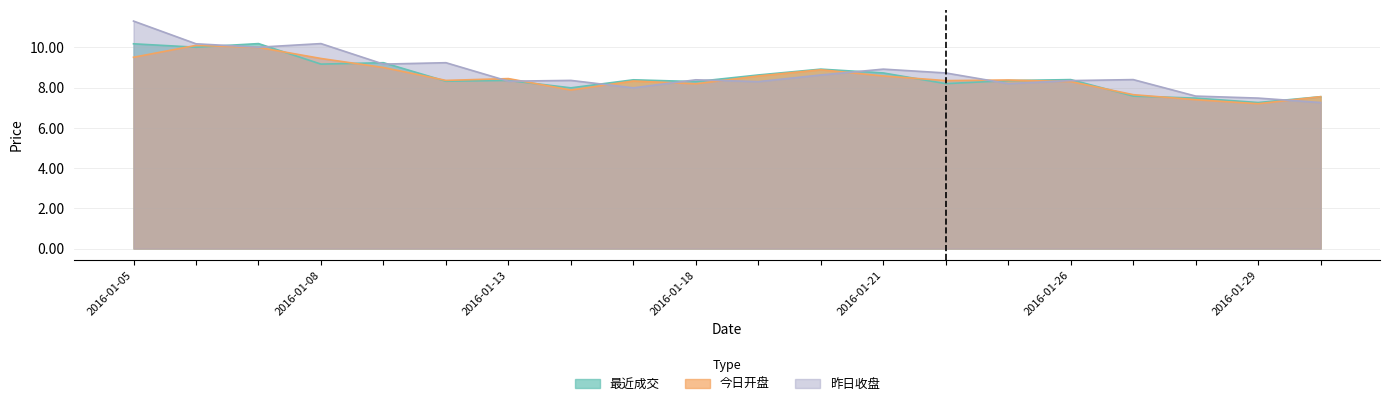

The value of 最近成交 at 2016-01-21 is 4.1. True or false?

False